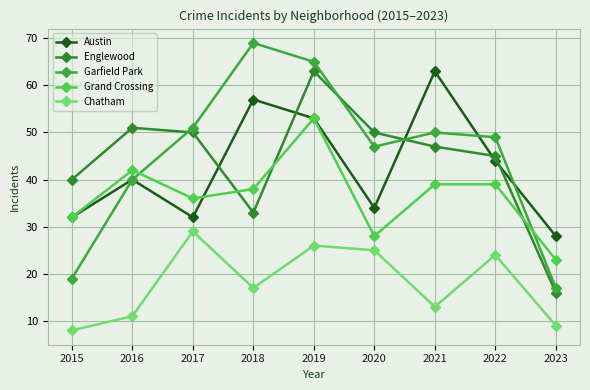

Which series has the largest total across all categories?

Garfield Park